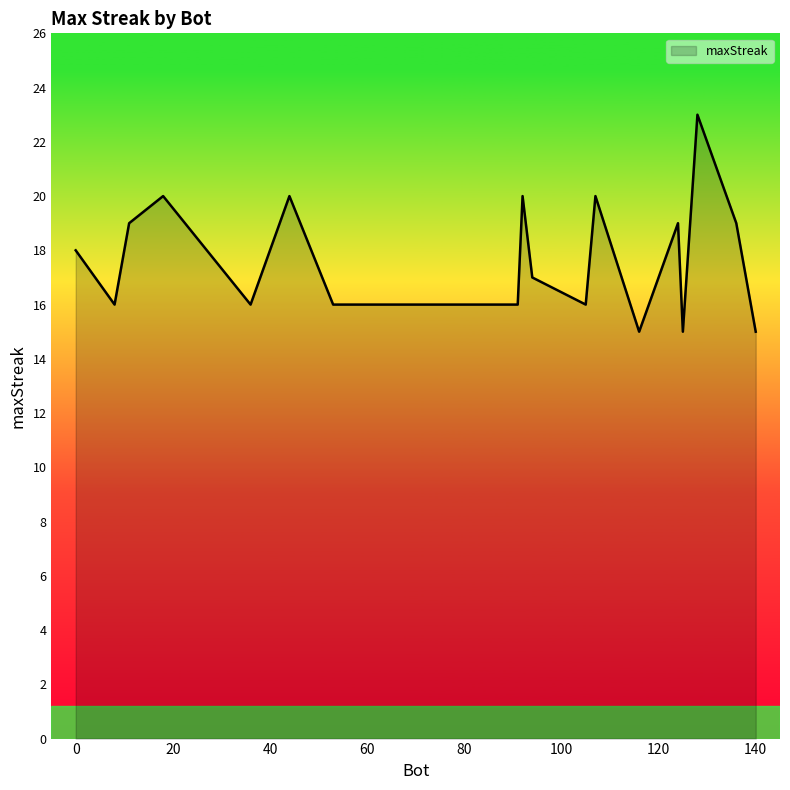

True or false: there are more than 0 points higher than both neighbors.

True